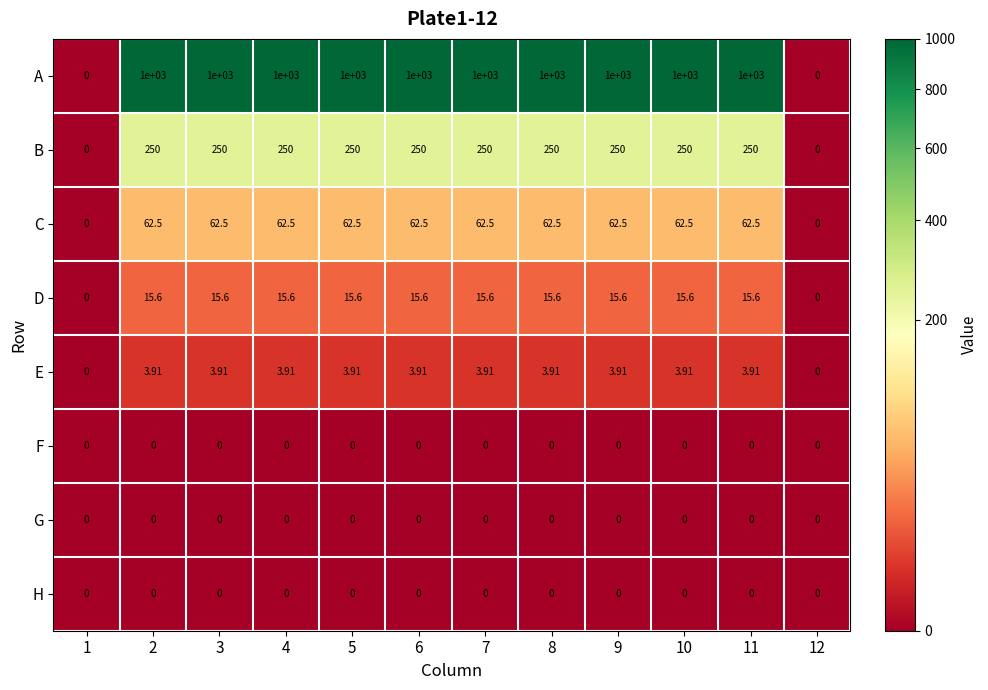

What is the maximum value shown in the chart?

1000.0